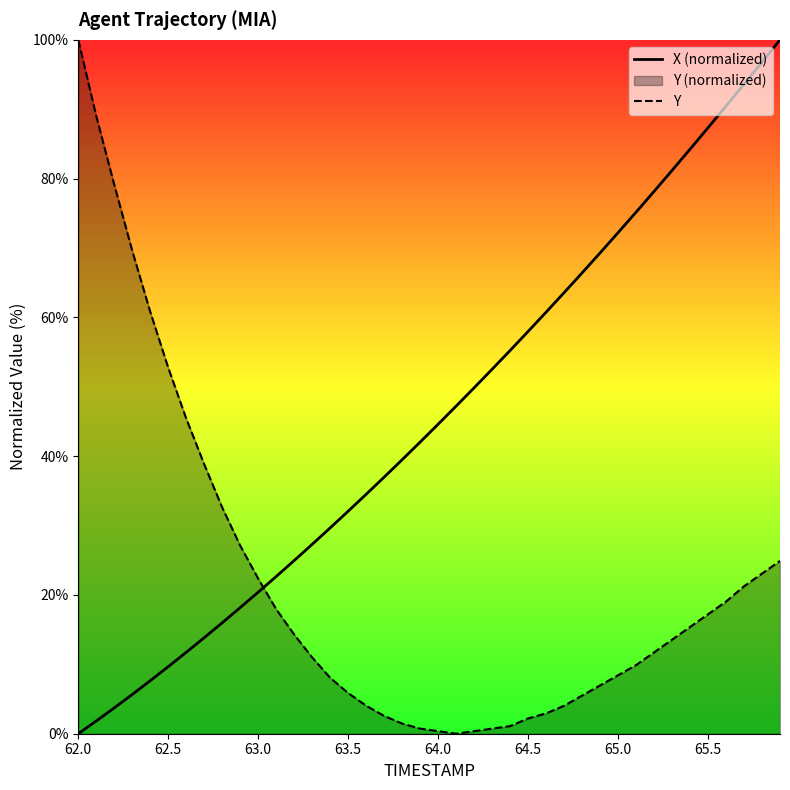

Which series has the largest total across all categories?

X (normalized)